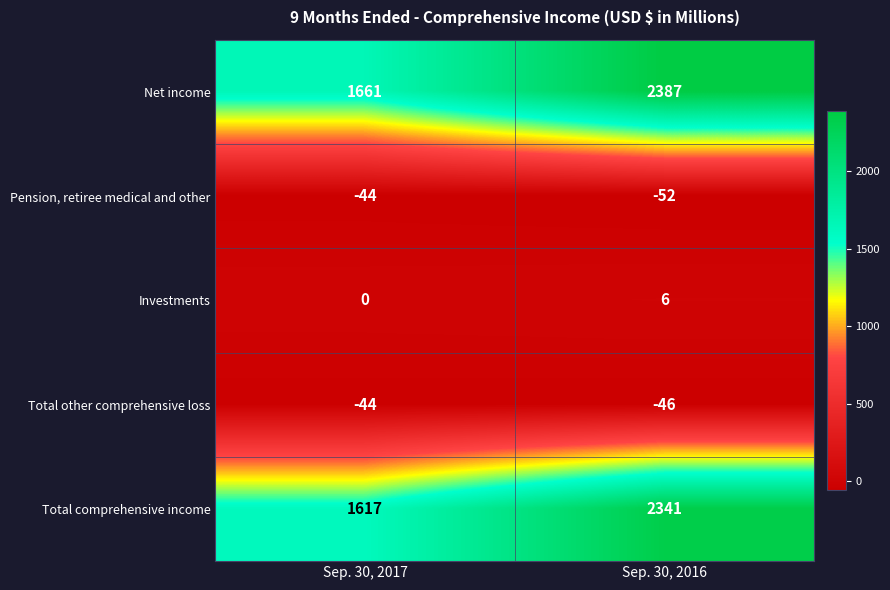

Which series changed the most between Sep. 30, 2017 and Sep. 30, 2016?

Net income